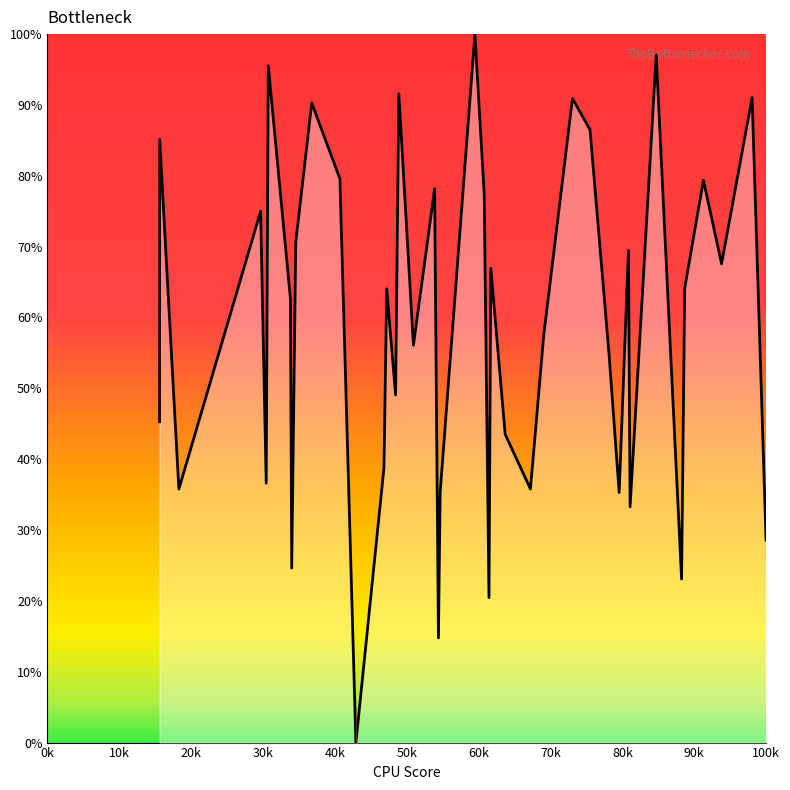

True or false: there are more than 1 points higher than both neighbors.

True